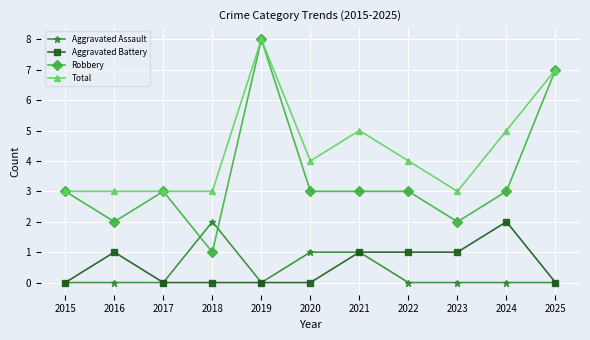

The value of Aggravated Battery at 2020 is 1. True or false?

False